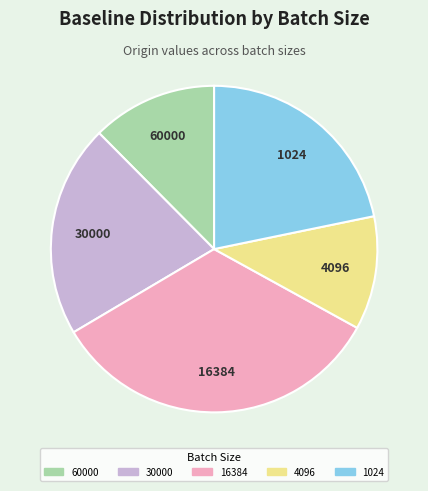

Count the number of slices in the pie.

5